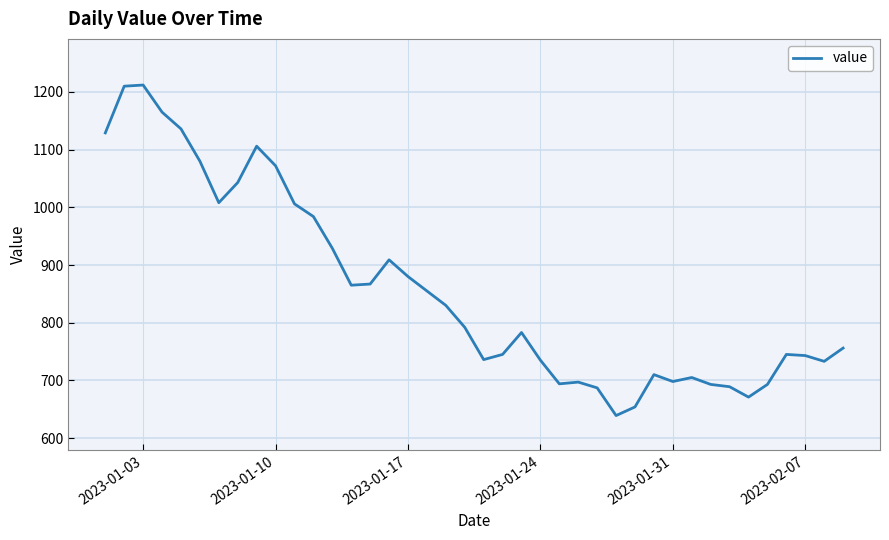

What is the difference between the maximum and minimum values?

573